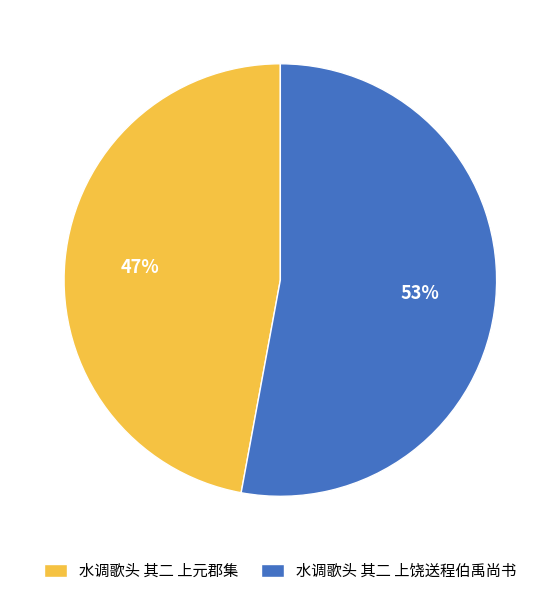

Is it true that 水调歌头 其二 上饶送程伯禹尚书 is 46% of the pie?

False